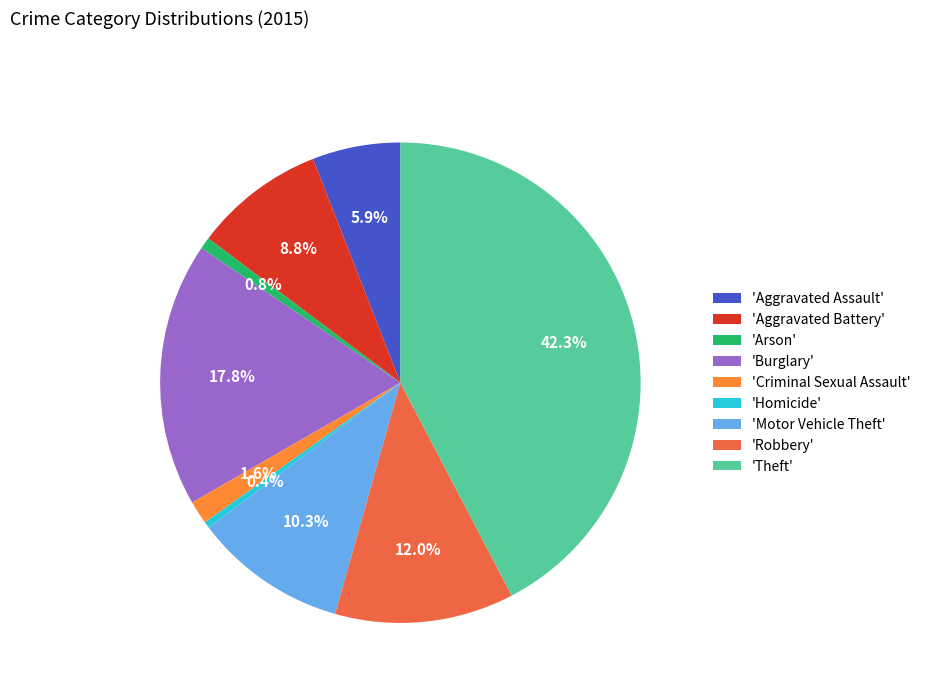

Approximately how many times larger is the value at 'Theft' compared to 'Aggravated Battery'?

4.8